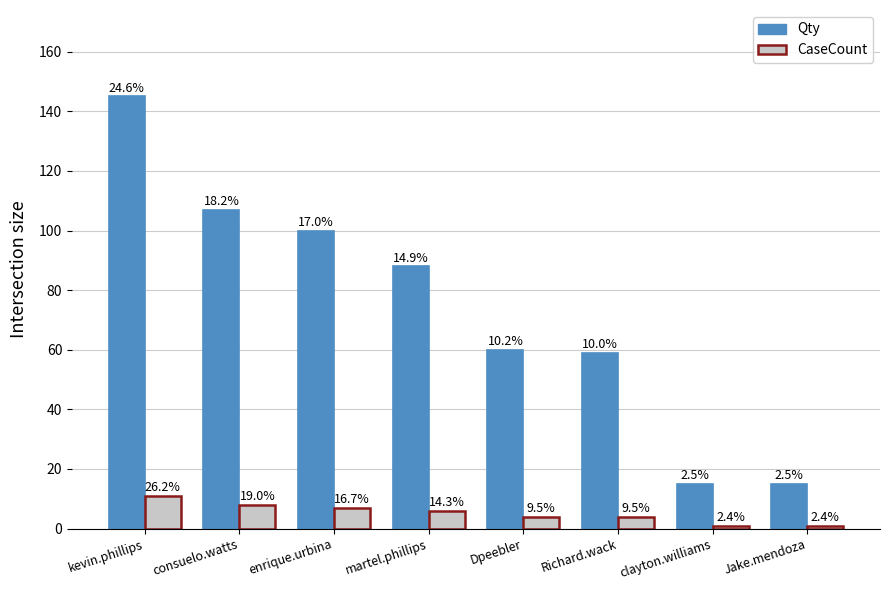

List the series in order of their overall mean, lowest first.

CaseCount, Qty